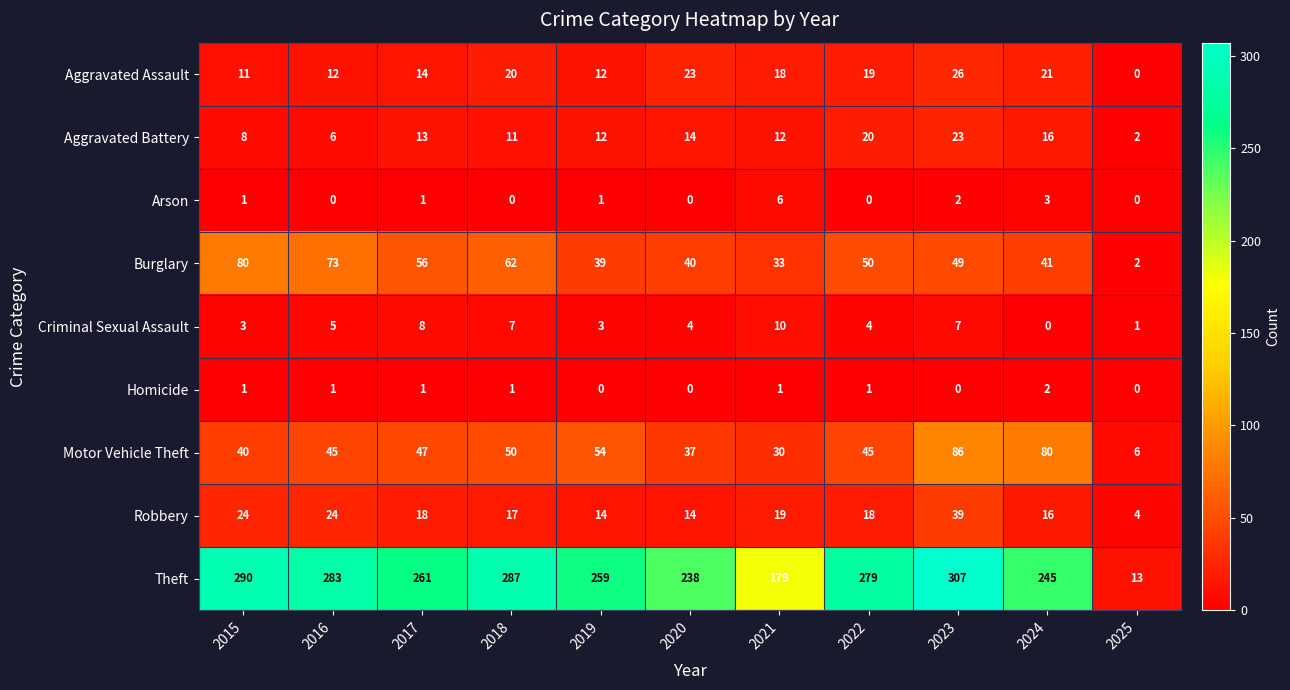

At which label does Motor Vehicle Theft reach its peak?

2023